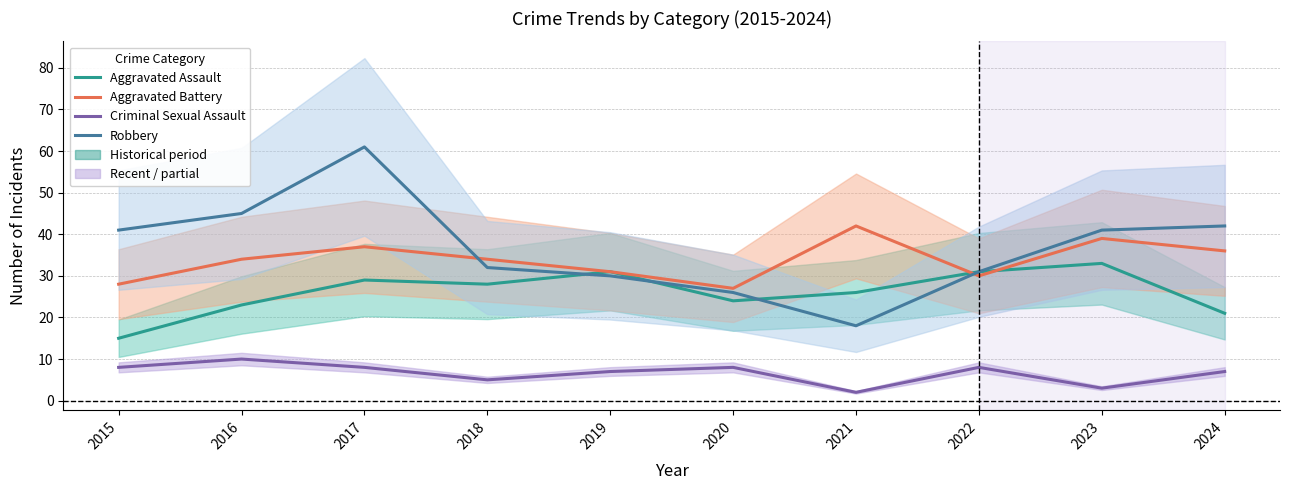

Which series has the widest spread of values?

Robbery